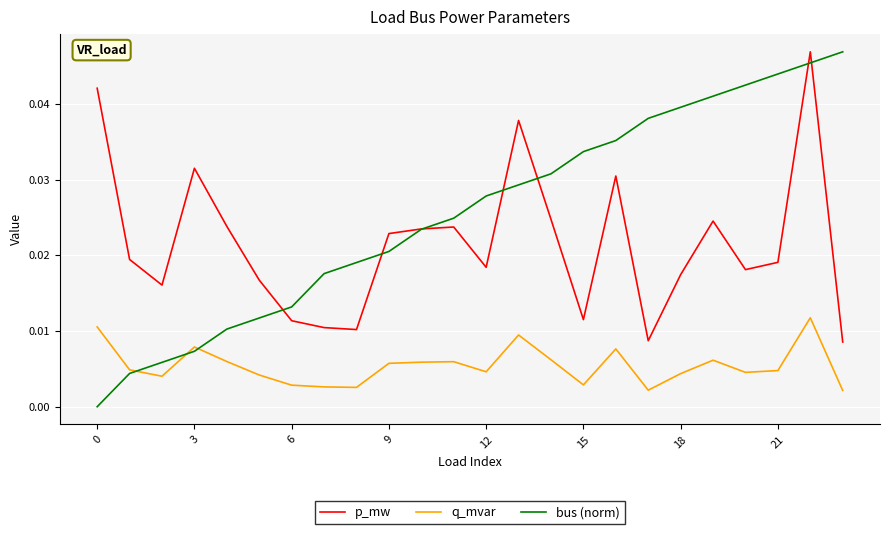

How many times do bus (norm) and q_mvar cross each other?

3